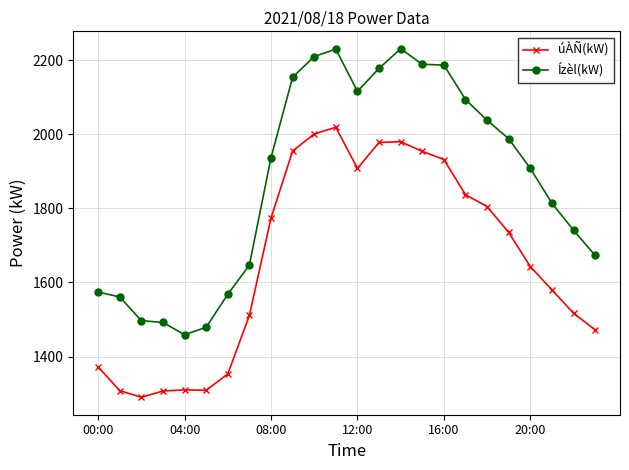

What is the value of the Ízèl(kW) point at the 14th from the left?

2178